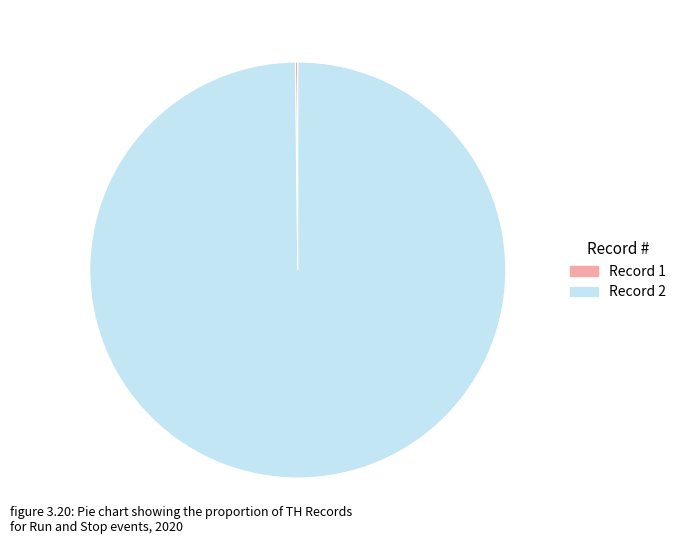

Does any single category account for the majority?

Yes